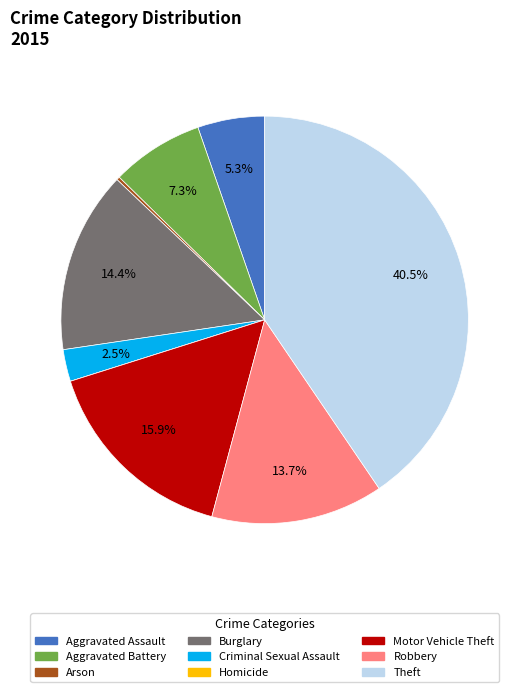

To the nearest percent, what is the difference between the largest and smallest slice percentages?

41%